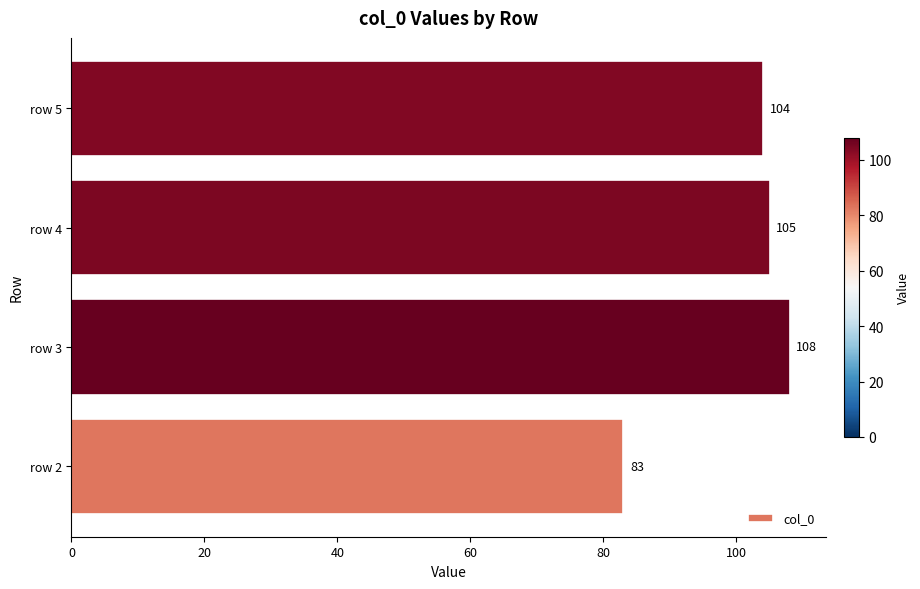

What is the sum of the values at row 5 and row 3?

212